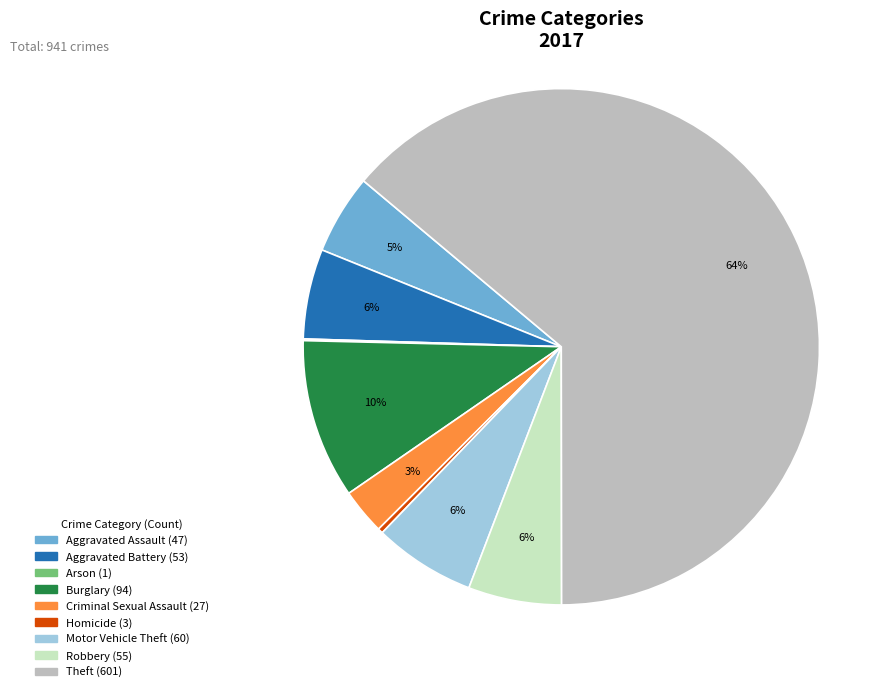

What is the largest slice in the pie chart?

Theft